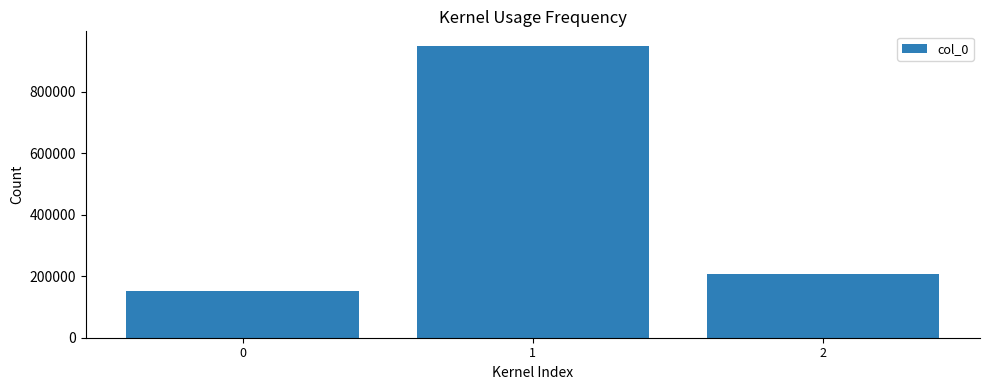

Where is the data nearest to the value 550111?

2